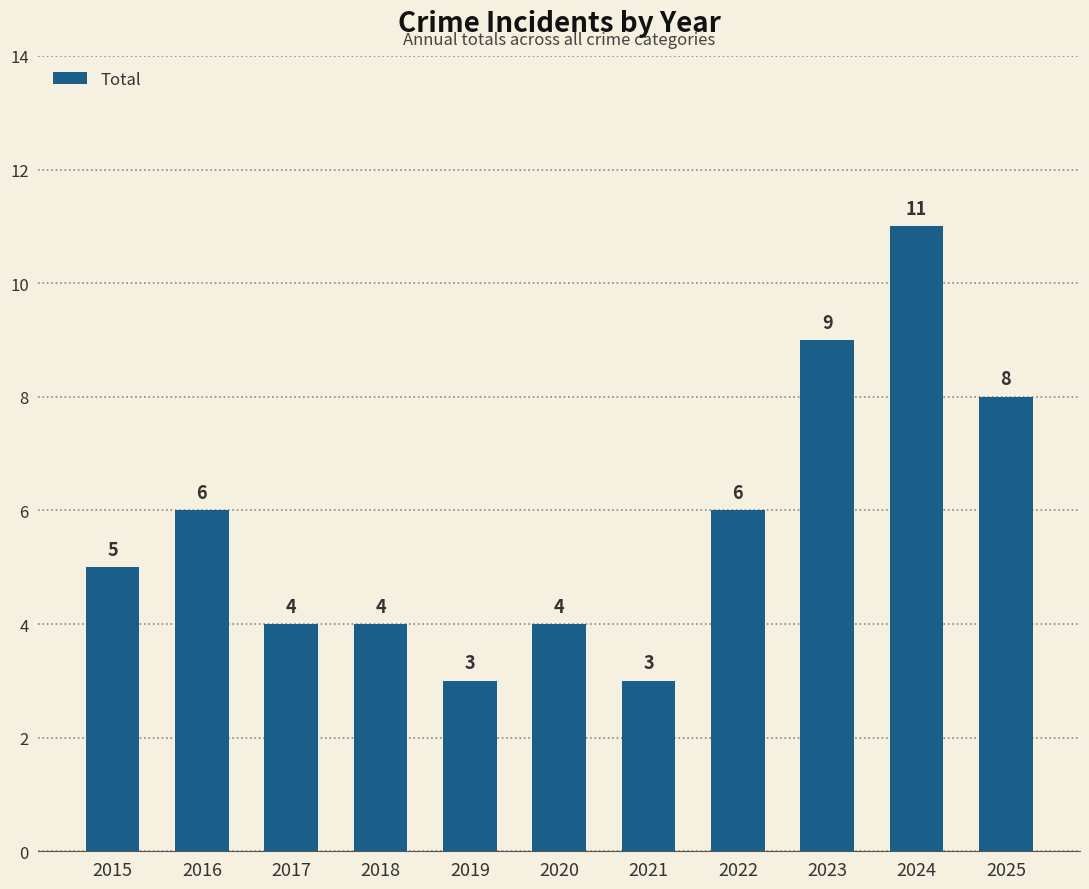

Does the chart contain stacked bars?

No